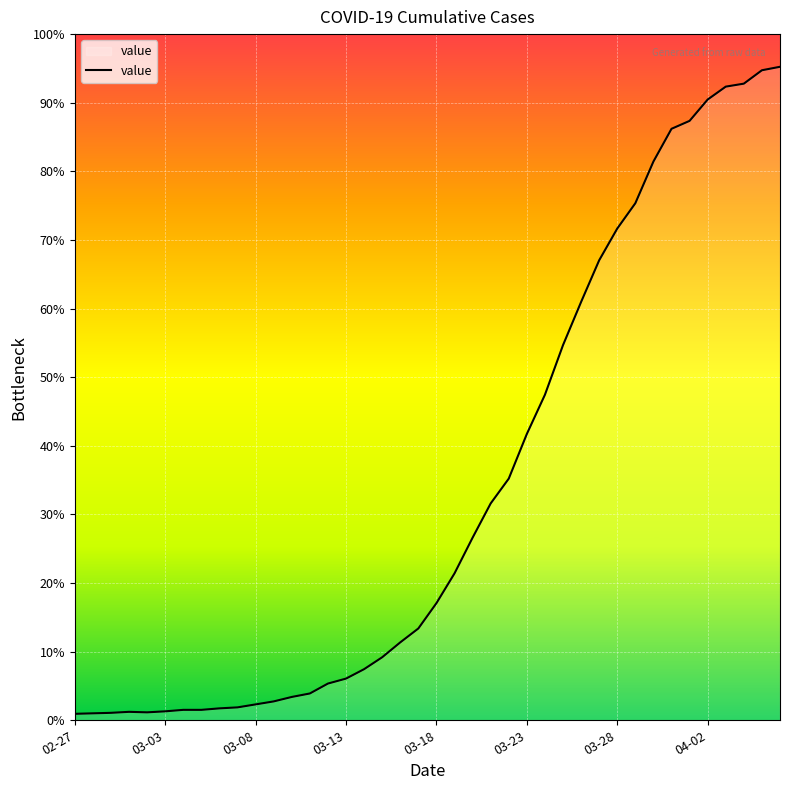

Does the chart have visible grid lines?

Yes